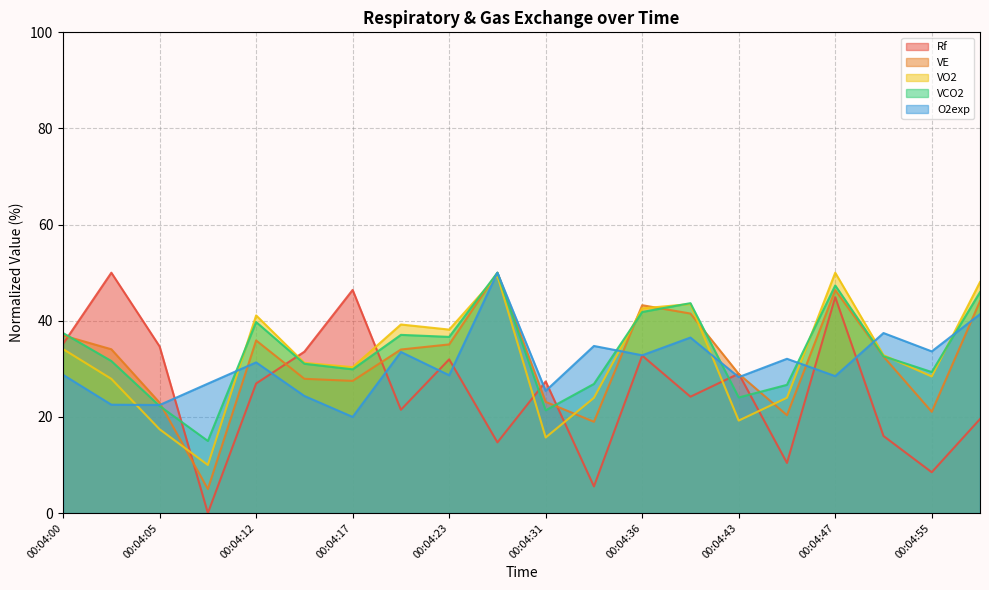

What is the difference between the VCO2 values at 00:04:10 and 00:04:55?

14.3